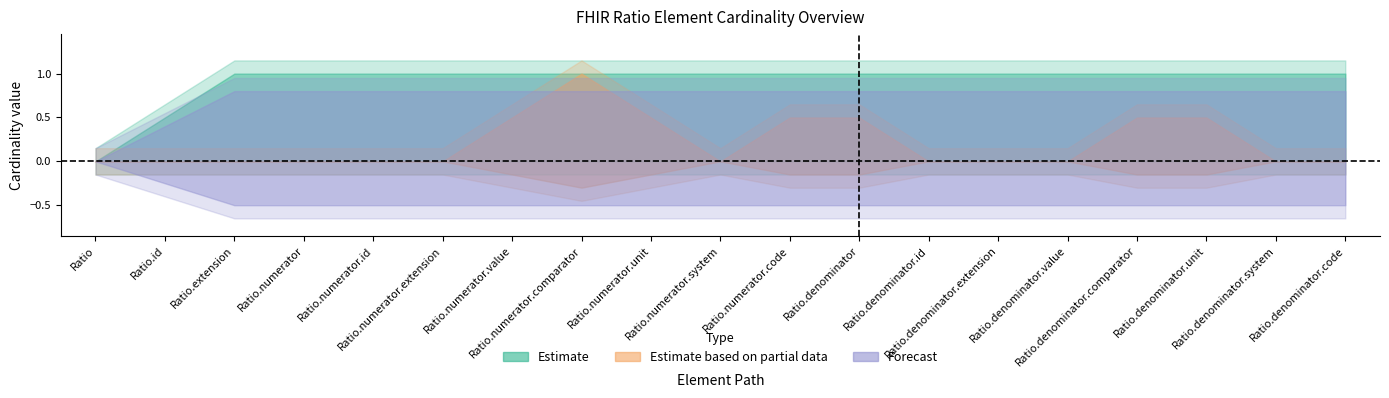

Is it true that Estimate based on partial data equals 1 at Ratio.extension?

False